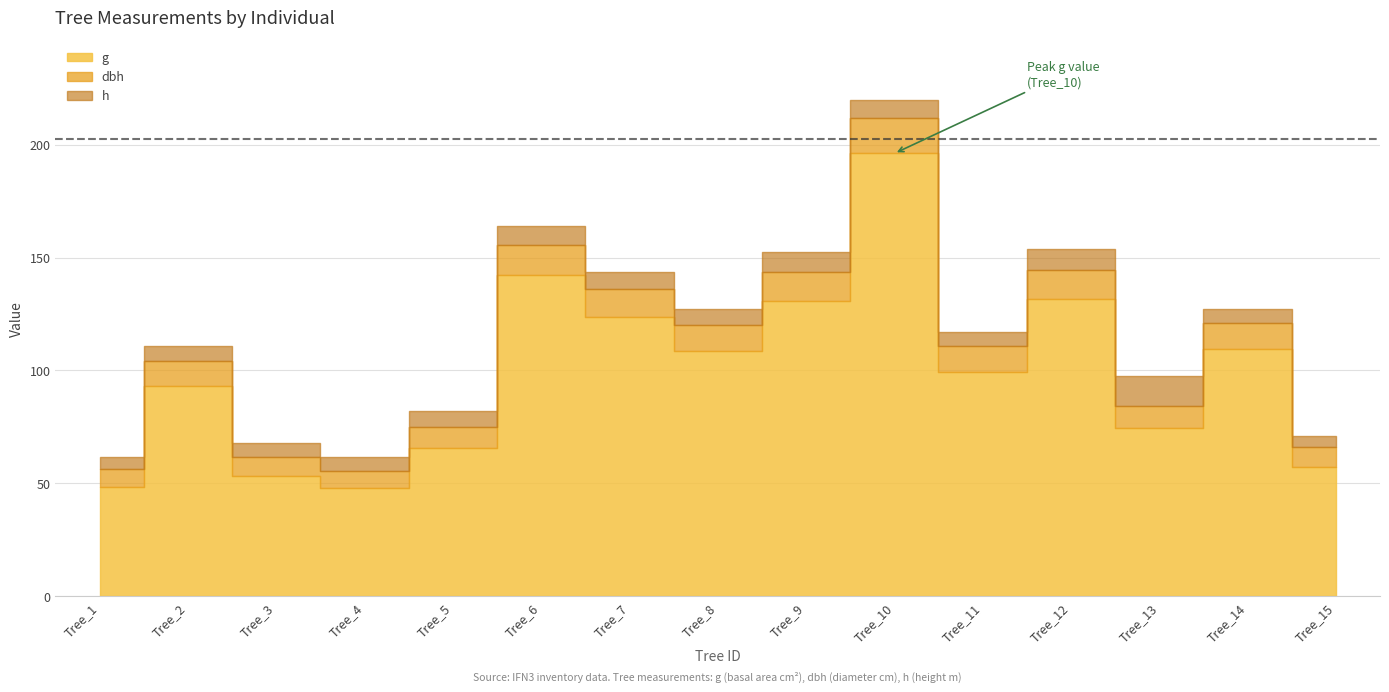

Does the chart have visible grid lines?

Yes